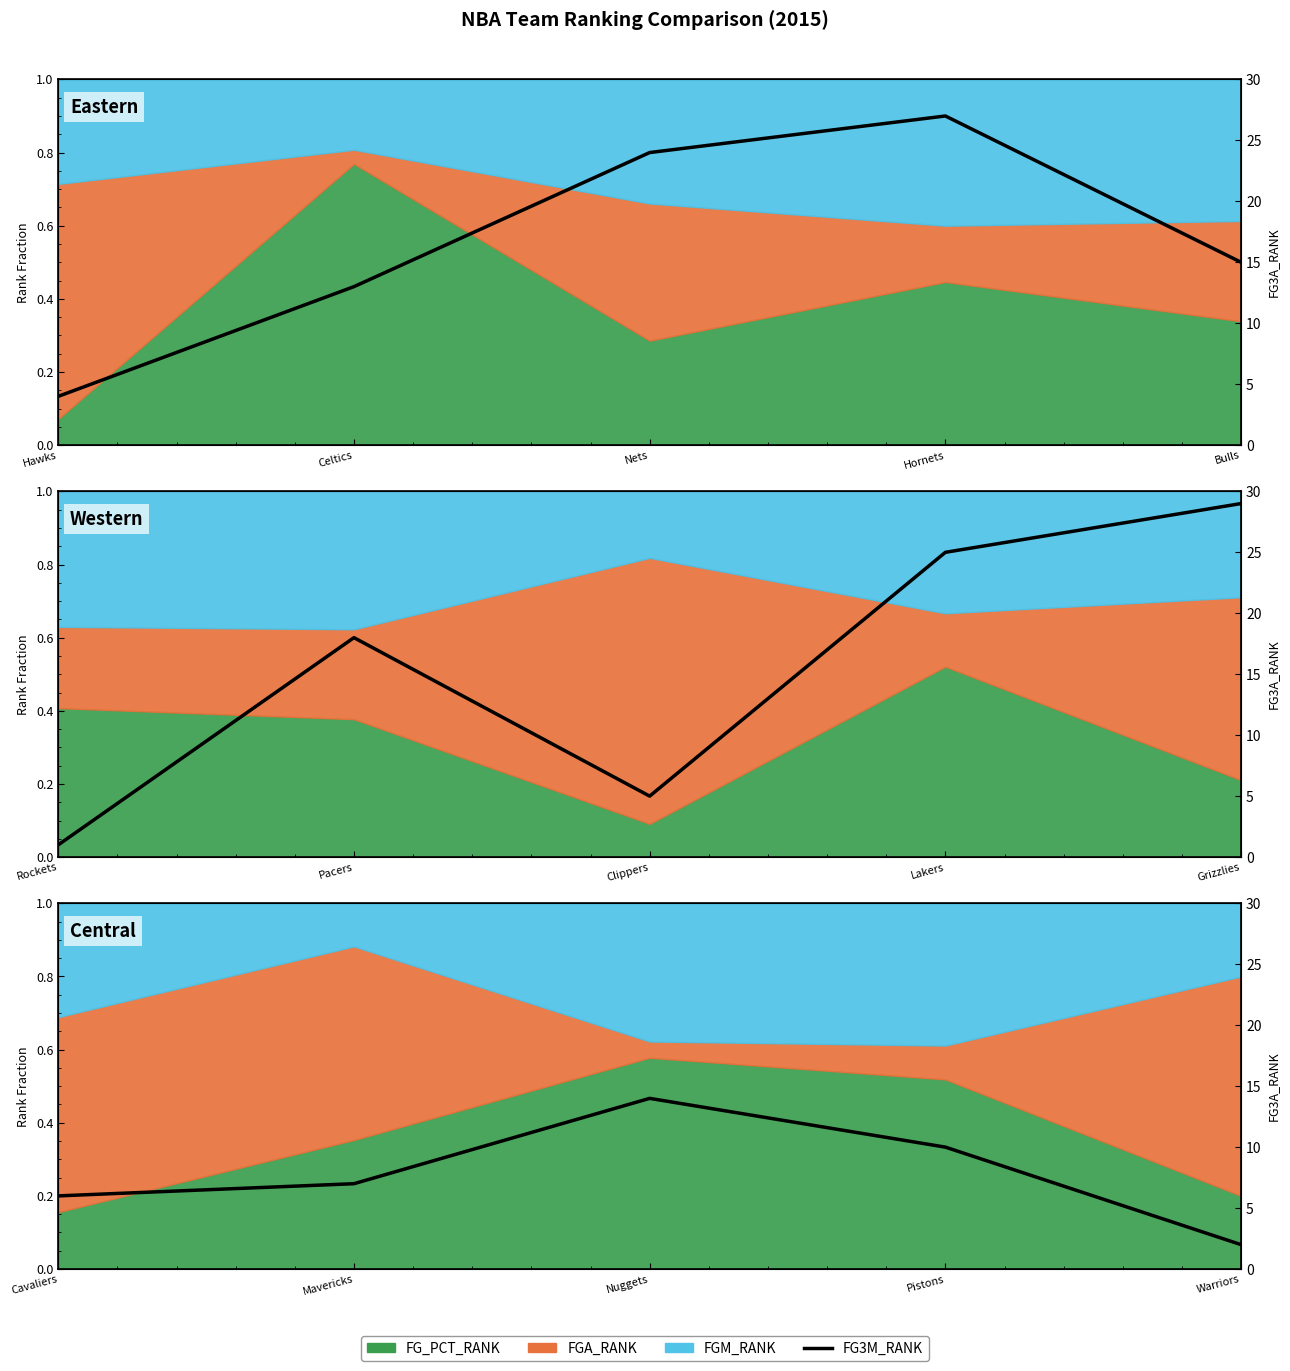

What is the sum of all values?

1.3